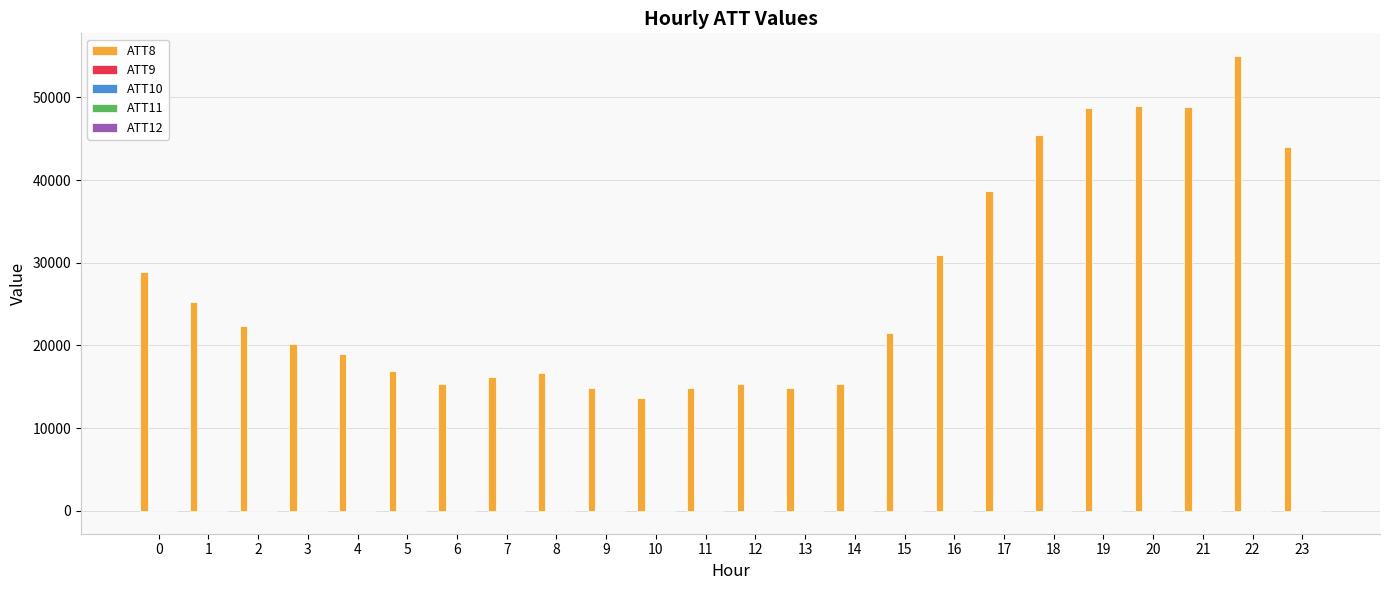

How many groups of bars are there?

24